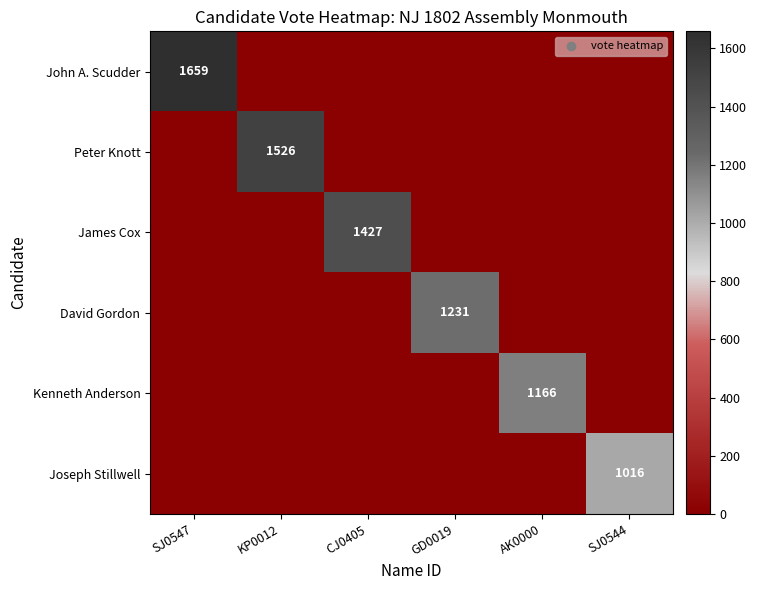

What is the greatest value displayed?

1659